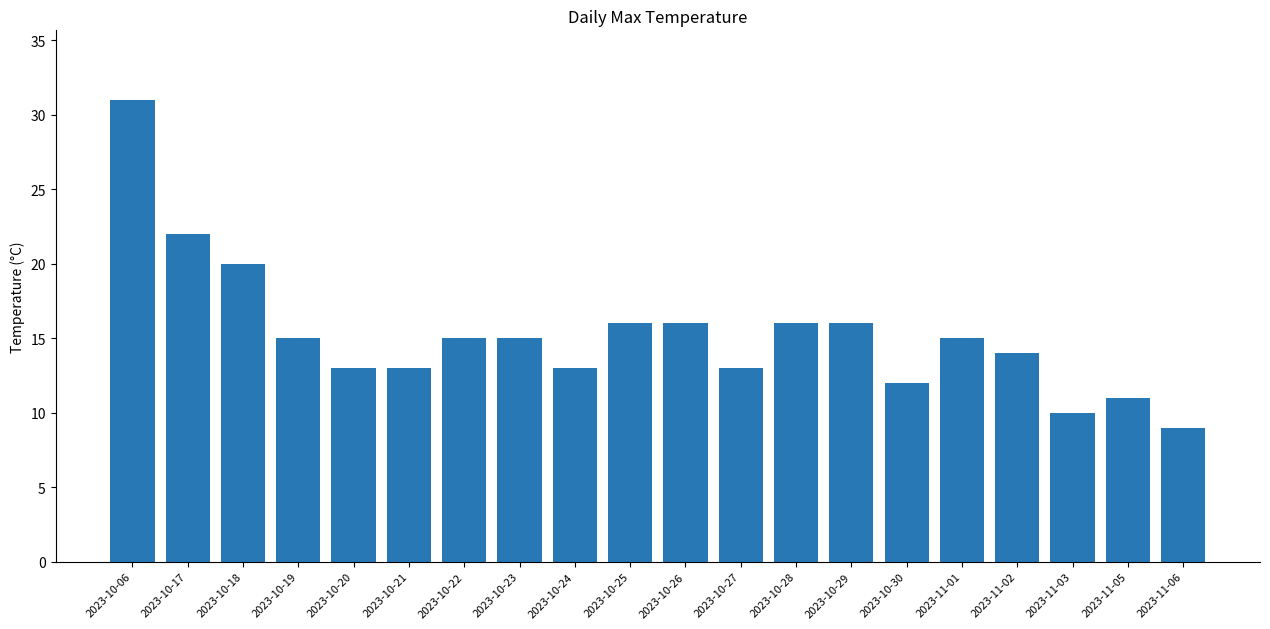

What is the approximate value at 2023-11-03?

10